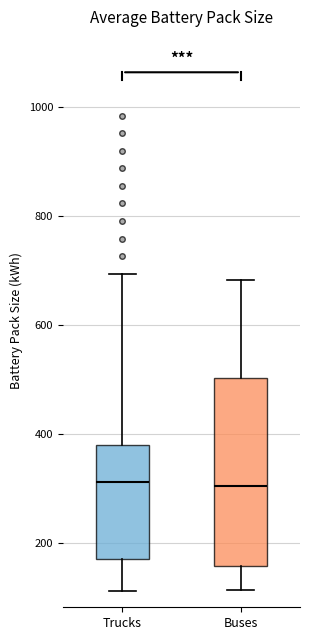

Reading left to right, transcribe this box plot: for each box, give where its median line is, the range the box spans, and where its two whiskers end, as read against the y-axis. The values are not printed on the chart, so give them approximately, as read against the axis.

Trucks: median 320, box 180 to 380, whiskers 120 to 700
Buses: median 300, box 160 to 500, whiskers 120 to 680